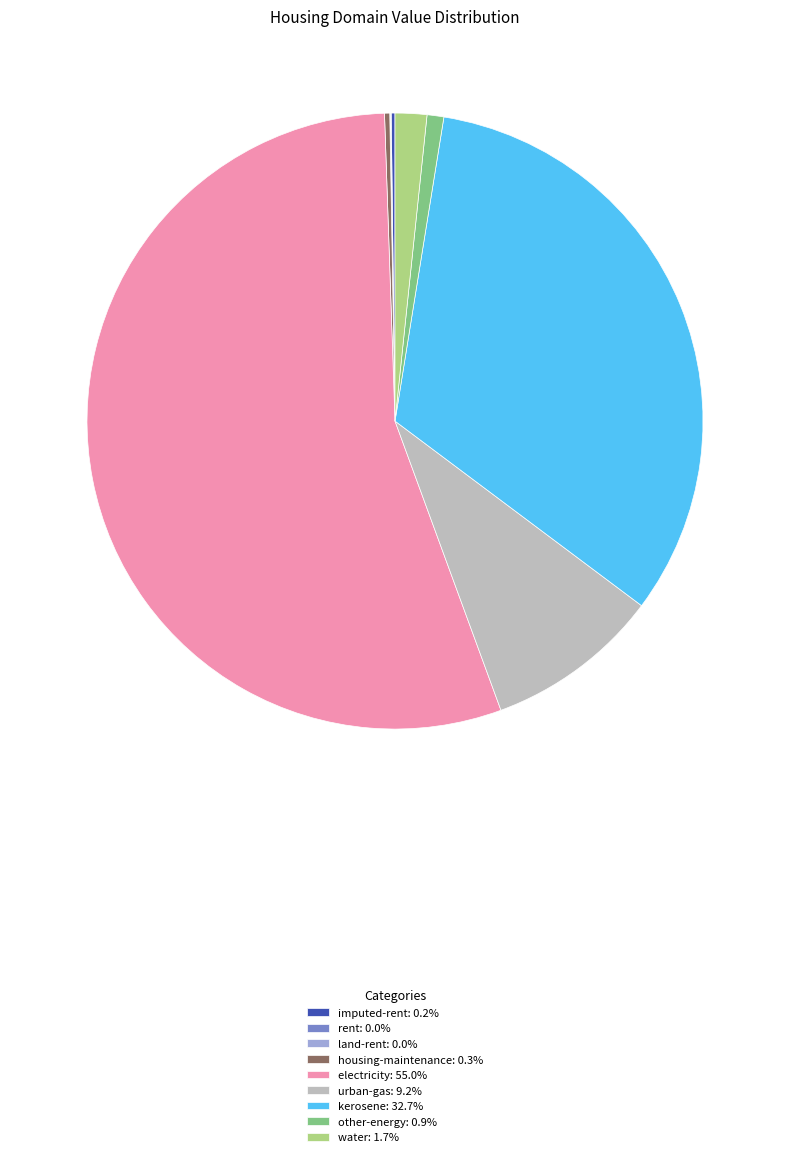

Do urban-gas: 9.2% and kerosene: 32.7% together represent more than half of the pie?

No